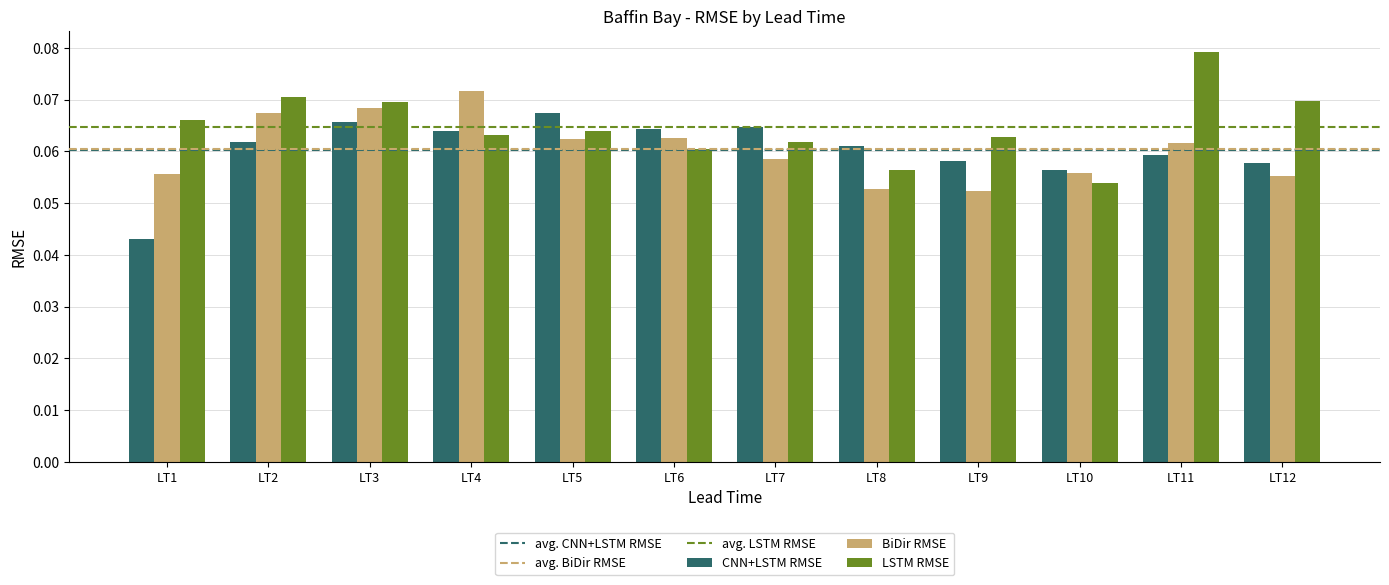

At which label is CNN+LSTM RMSE closest to 0?

LT1